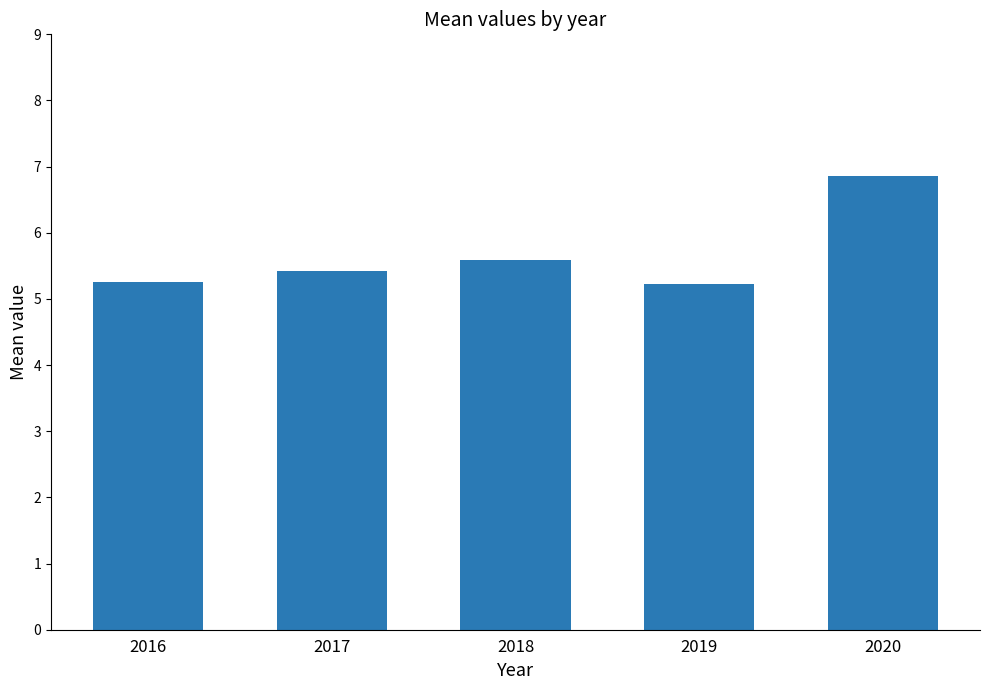

What is the value of the 2nd bar from the left?

5.4